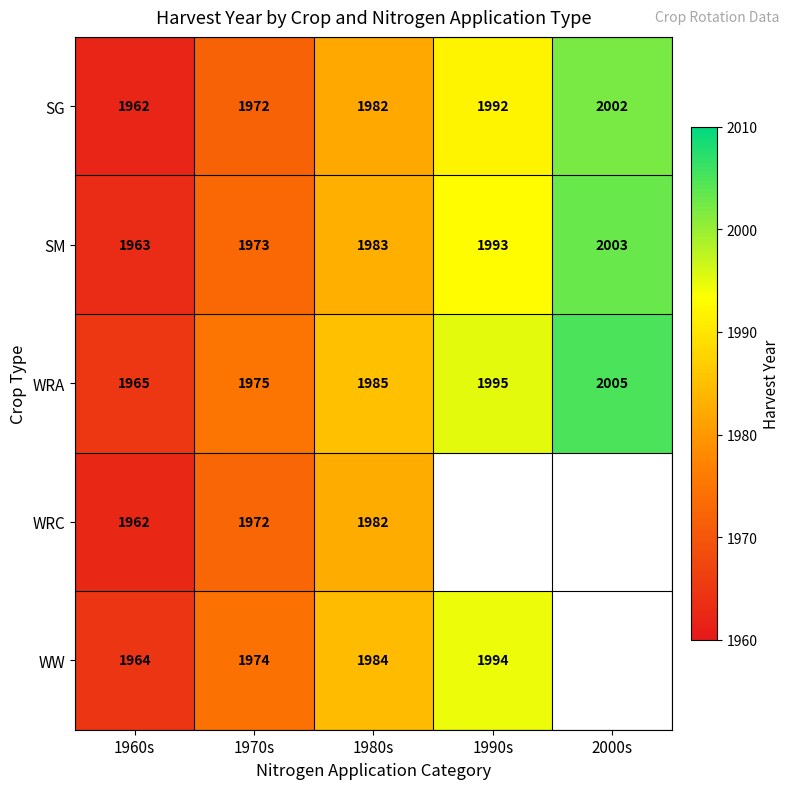

Which has a higher value, 2000s or 1980s?

2000s